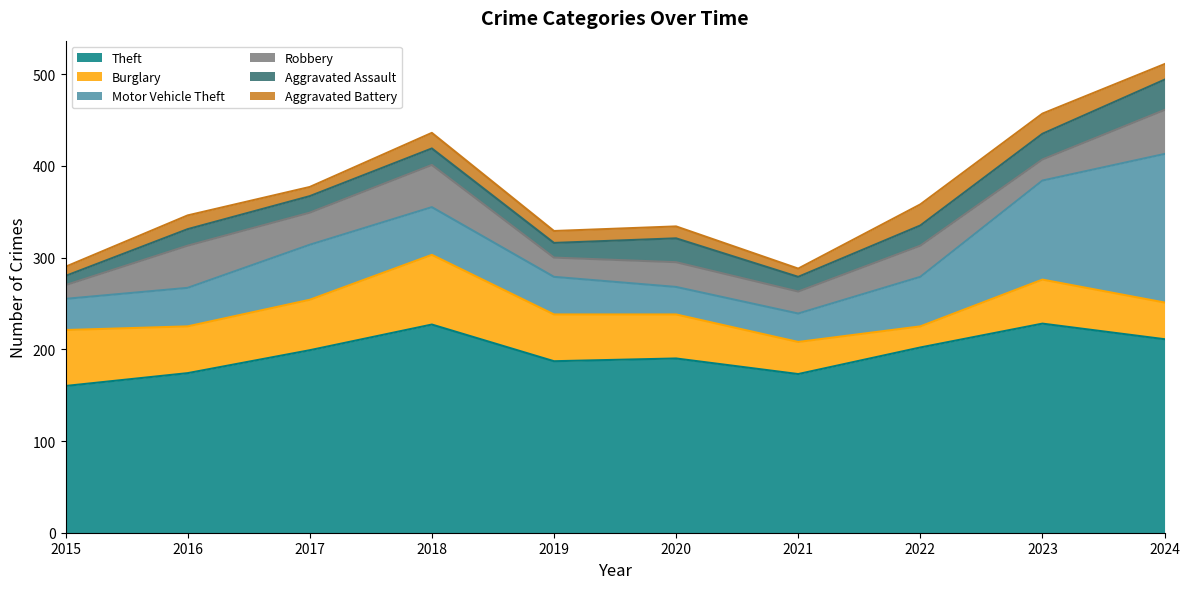

True or false: Theft has a value of 202 at 2022.

True